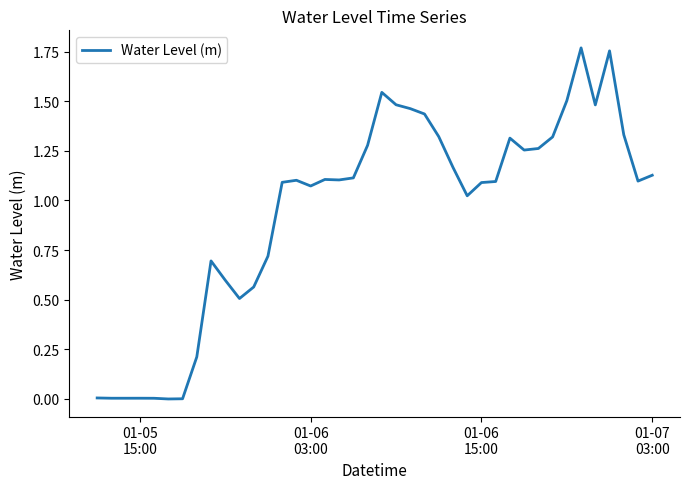

True or false: there are more than 0 points higher than both neighbors.

True